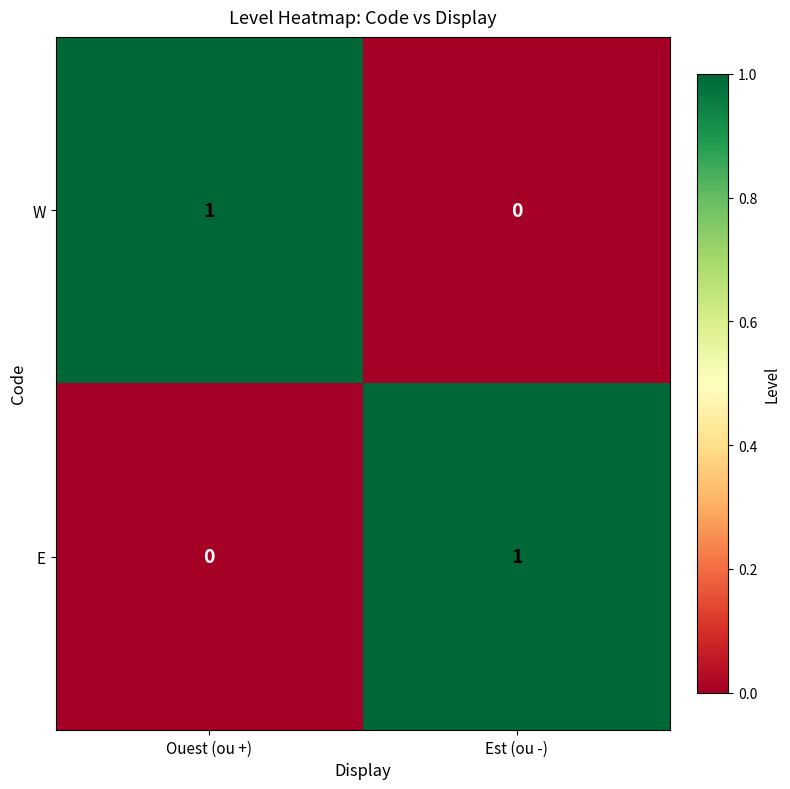

Which category has the highest value in the W series?

Ouest (ou +)